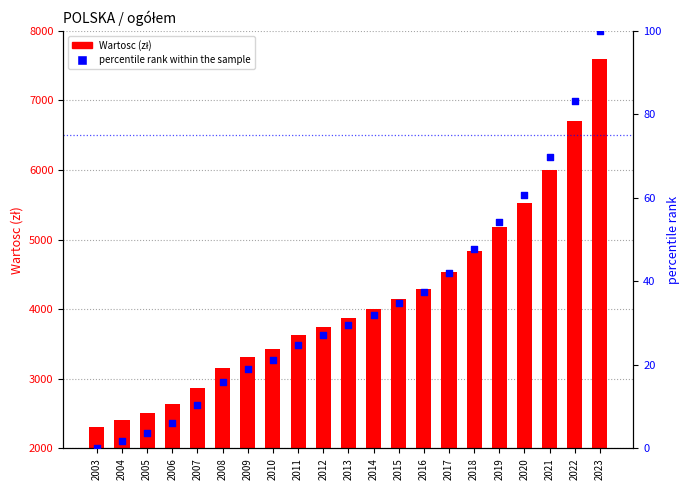

Is the value of percentile rank within the sample at 2021 greater than the value of Wartosc (zł) at 2023?

No